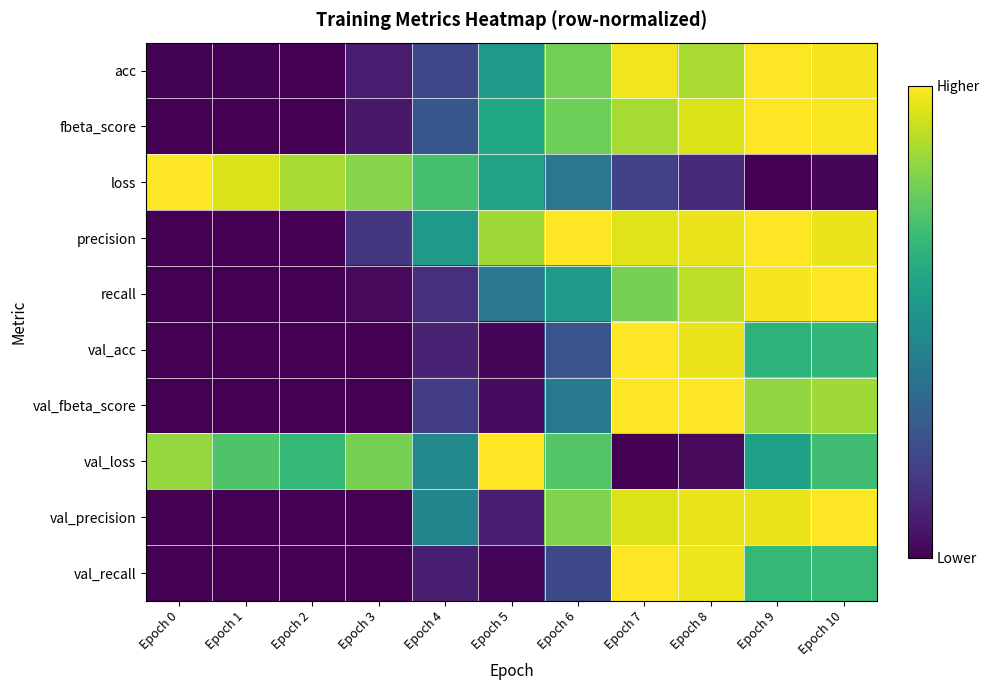

Count the number of data series in this chart.

10